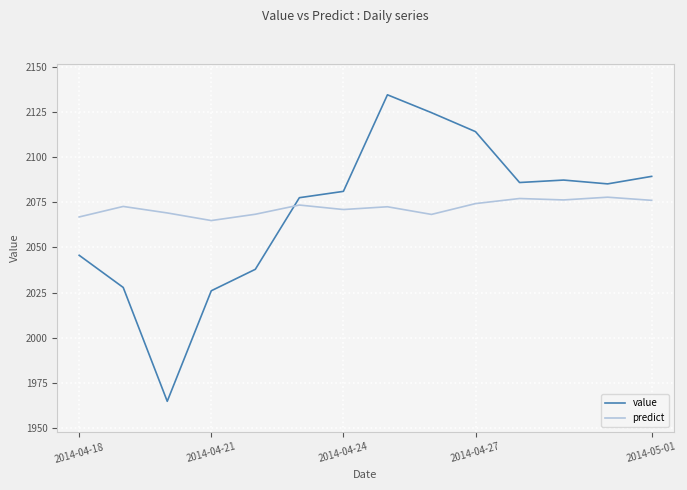

How many intersections are there between predict and value?

1